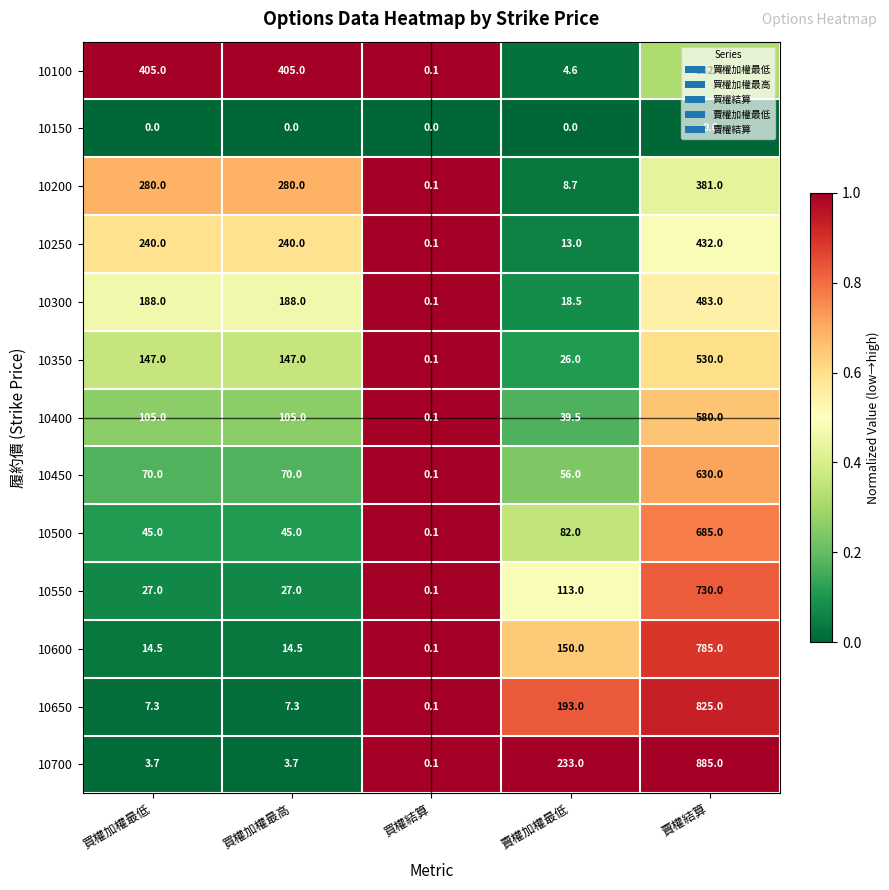

At which category is the sum across all series the highest?

賣權結算